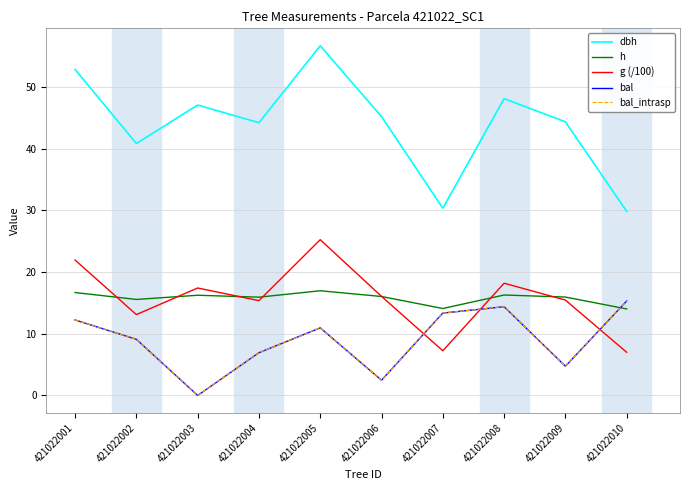

Is it true that dbh equals 48.1 at 421022008?

True